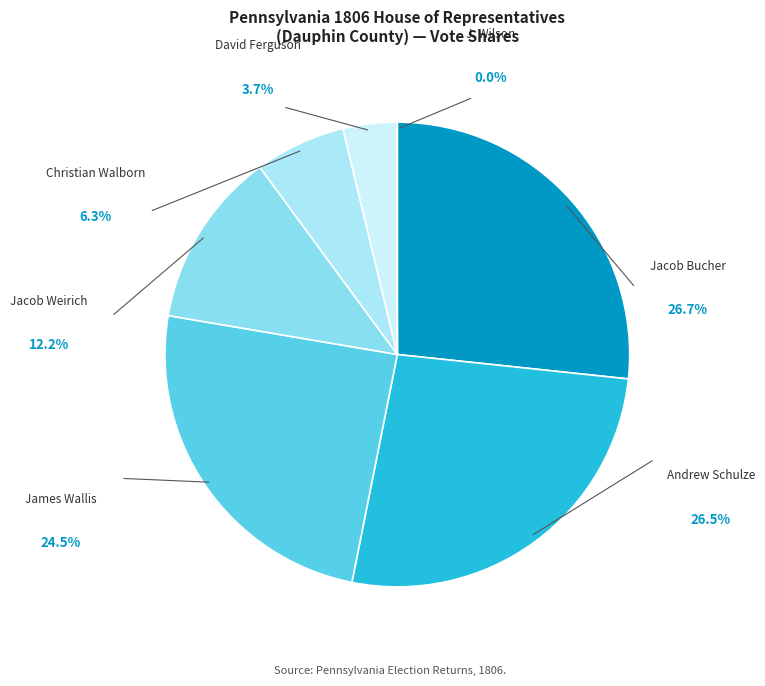

How many slices are in this pie chart?

7